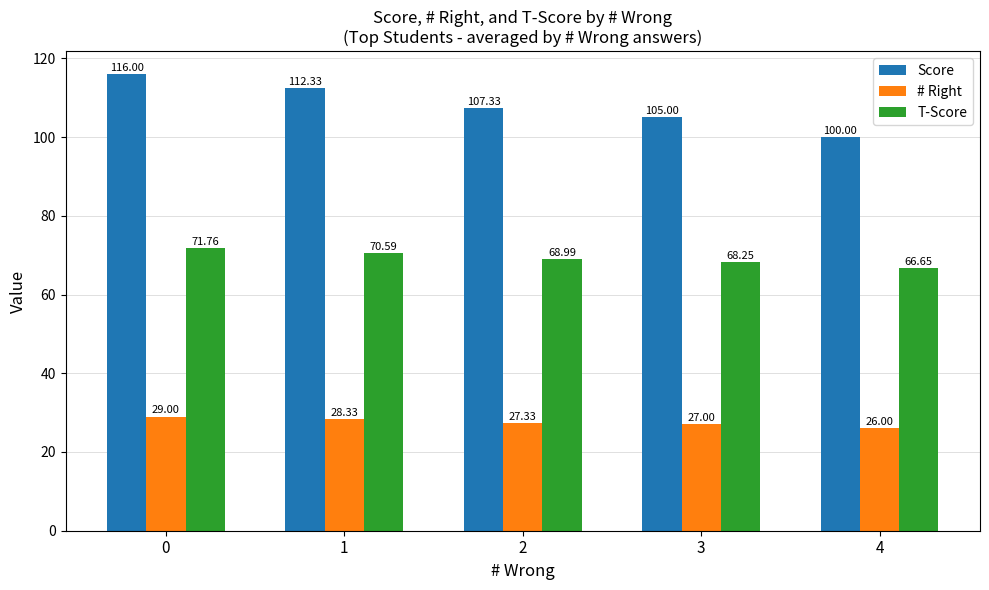

What is the minimum value for Score?

100.0